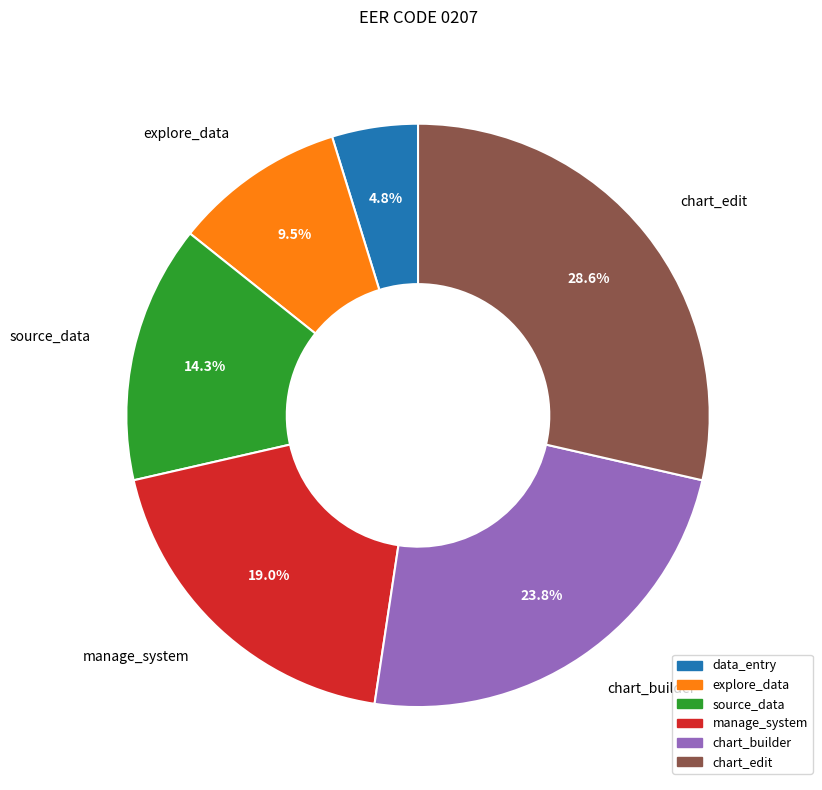

To the nearest percent, what portion does data_entry represent?

5%